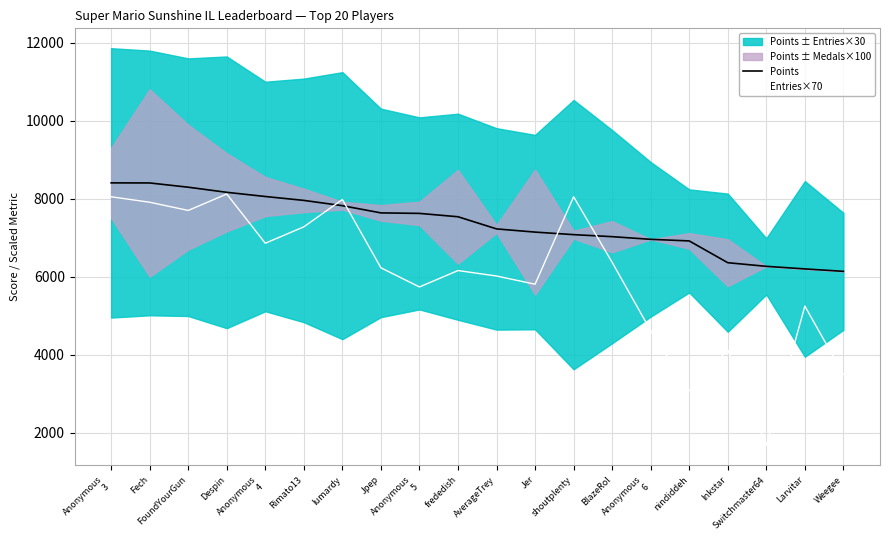

At which label does Points first exceed 7538?

Anonymous
3